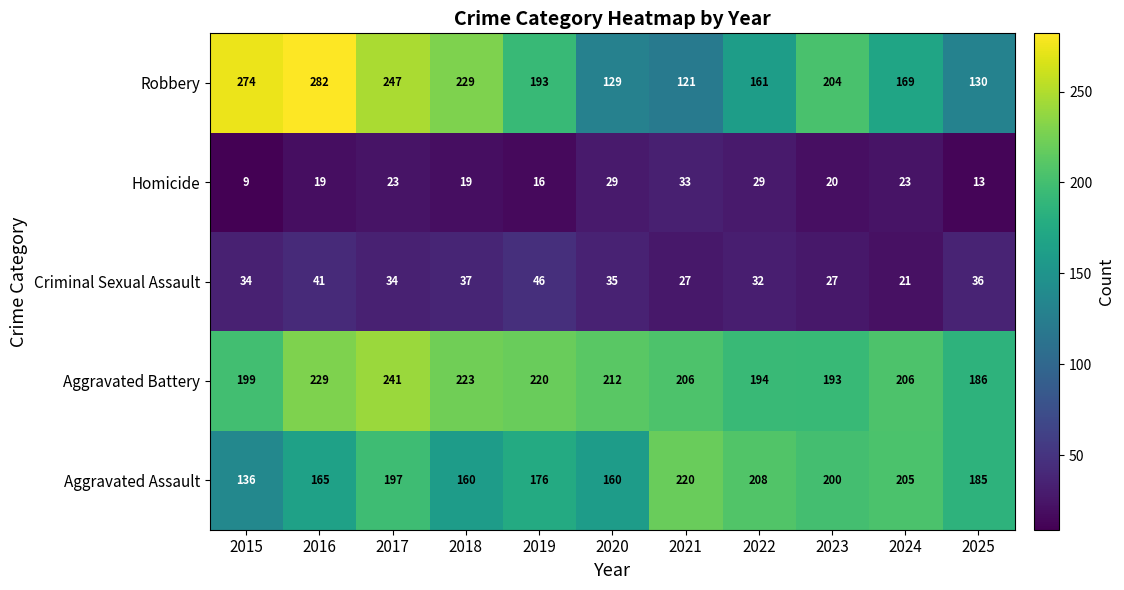

Rank the categories by Robbery value from lowest to highest.

2021, 2020, 2025, 2022, 2024, 2019, 2023, 2018, 2017, 2015, 2016